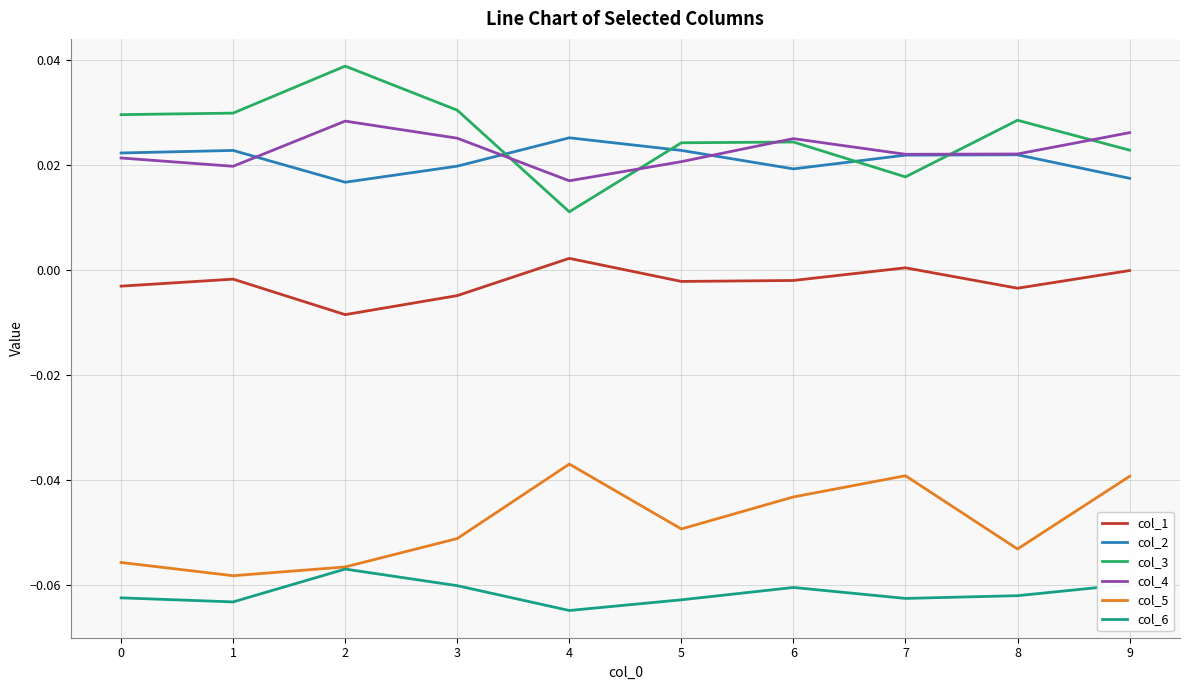

How many lines are shown in the chart?

6